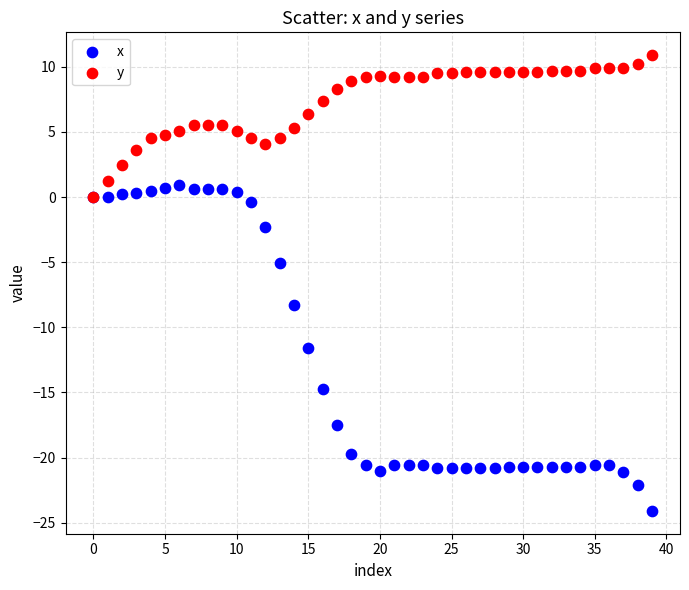

In the x series, what Y value is closest to -11?

-11.6